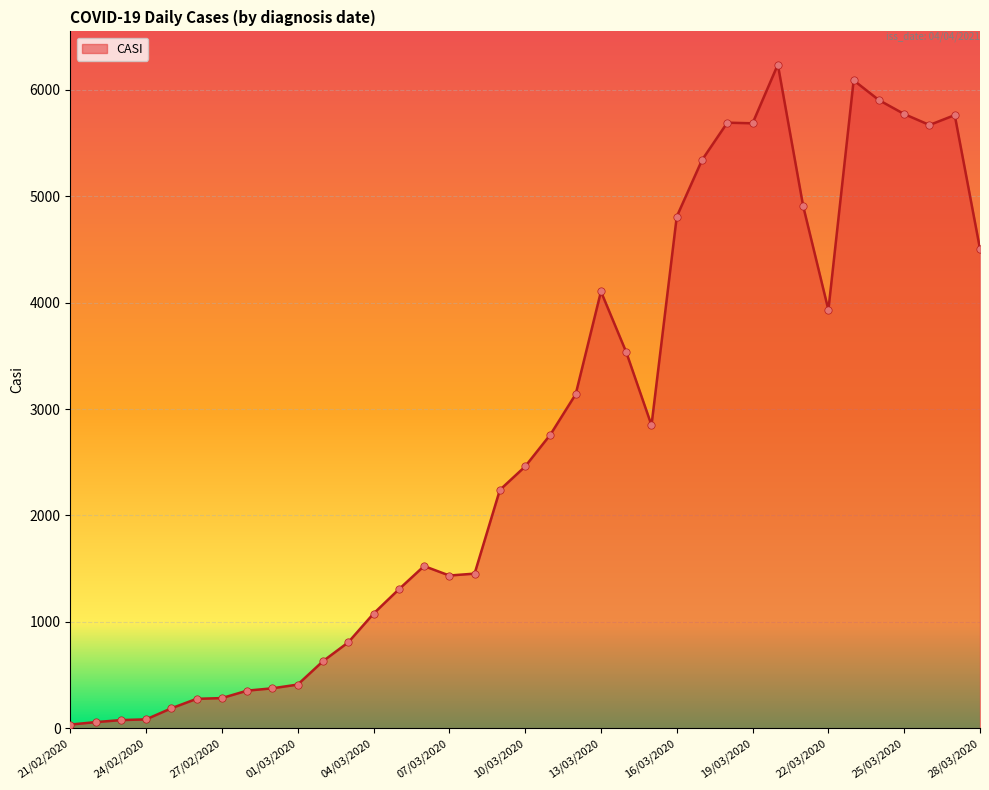

What is the difference between the maximum and minimum values?

6204